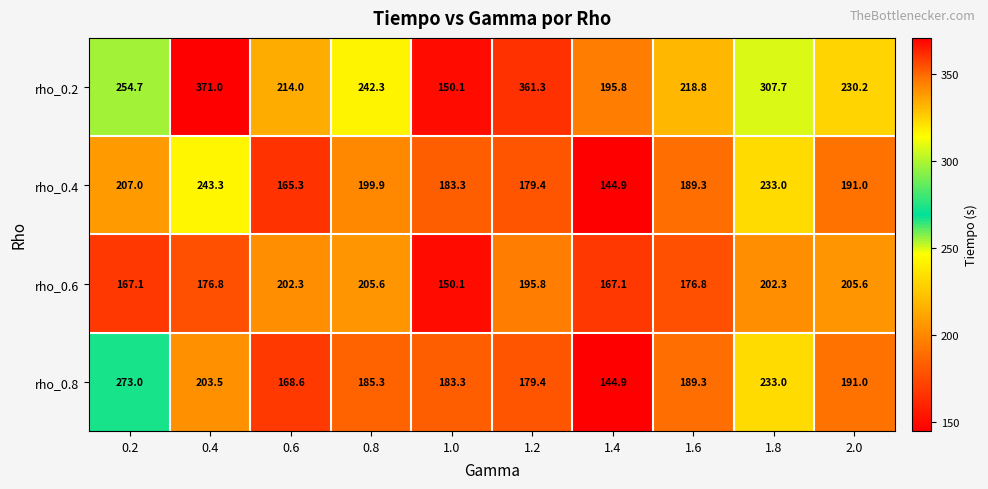

What is the lowest value of the rho_0.2 series?

150.1